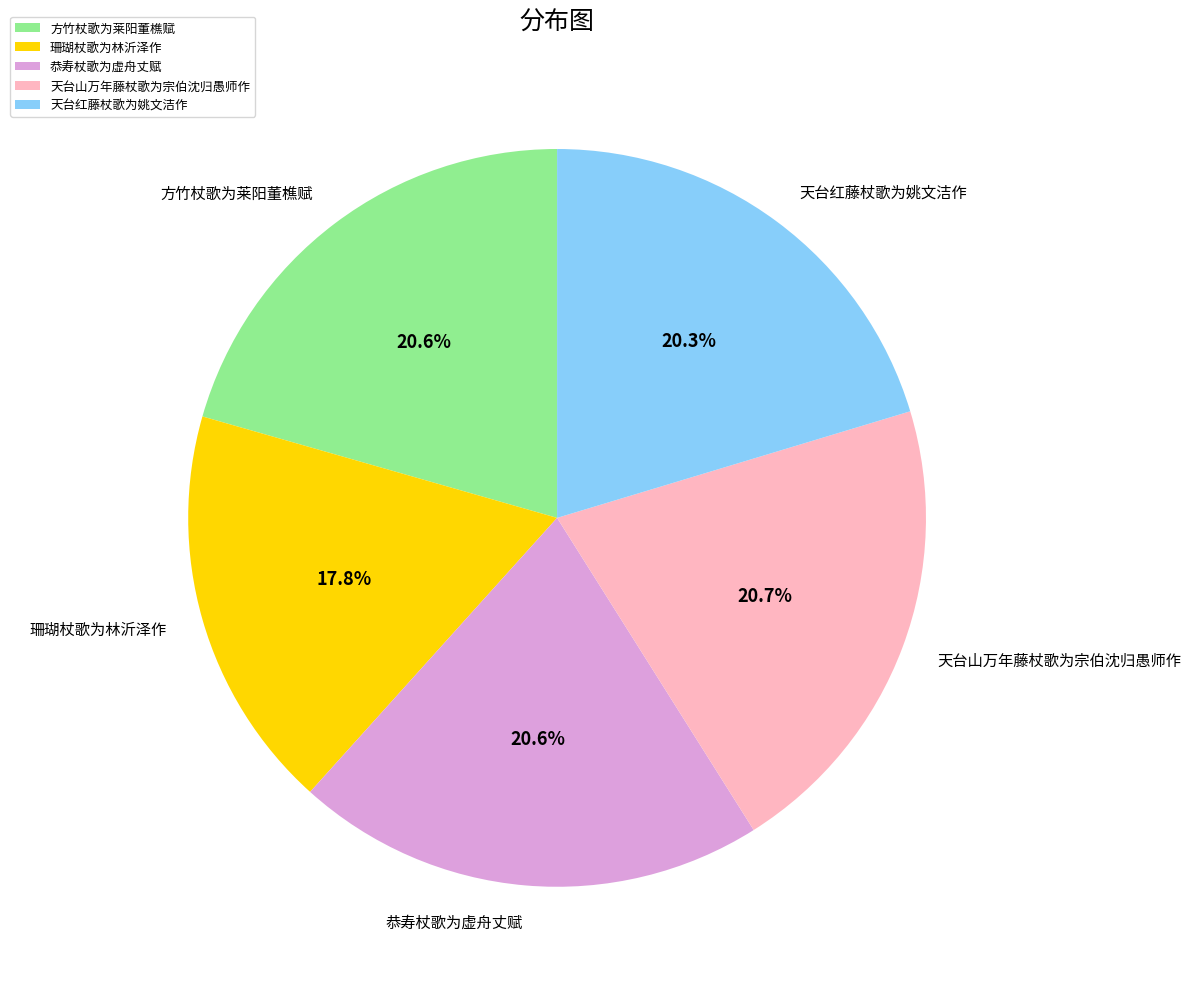

How many segments does this pie chart have?

5